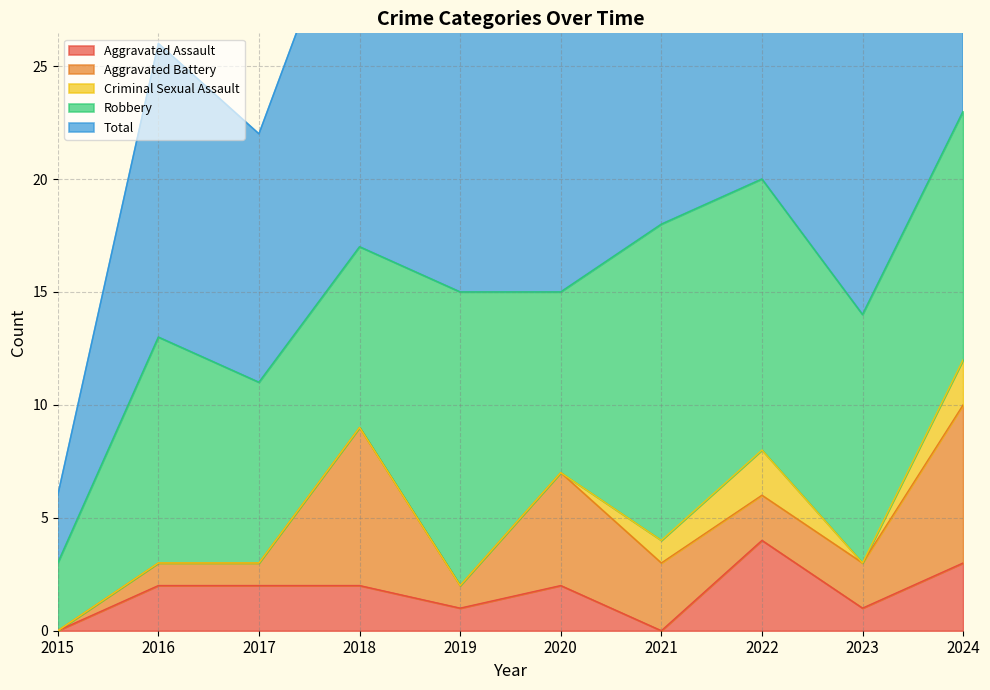

Reading right to left, extract all data points from this chart.

Aggravated Assault: 2024=3	2023=1	2022=4	2021=0	2020=2	2019=1	2018=2	2017=2	2016=2	2015=0
Aggravated Battery: 2024=7	2023=2	2022=2	2021=3	2020=5	2019=1	2018=7	2017=1	2016=1	2015=0
Criminal Sexual Assault: 2024=2	2023=0	2022=2	2021=1	2020=0	2019=0	2018=0	2017=0	2016=0	2015=0
Robbery: 2024=11	2023=11	2022=12	2021=14	2020=8	2019=13	2018=8	2017=8	2016=10	2015=3
Total: 2024=23	2023=14	2022=20	2021=18	2020=15	2019=15	2018=17	2017=11	2016=13	2015=3